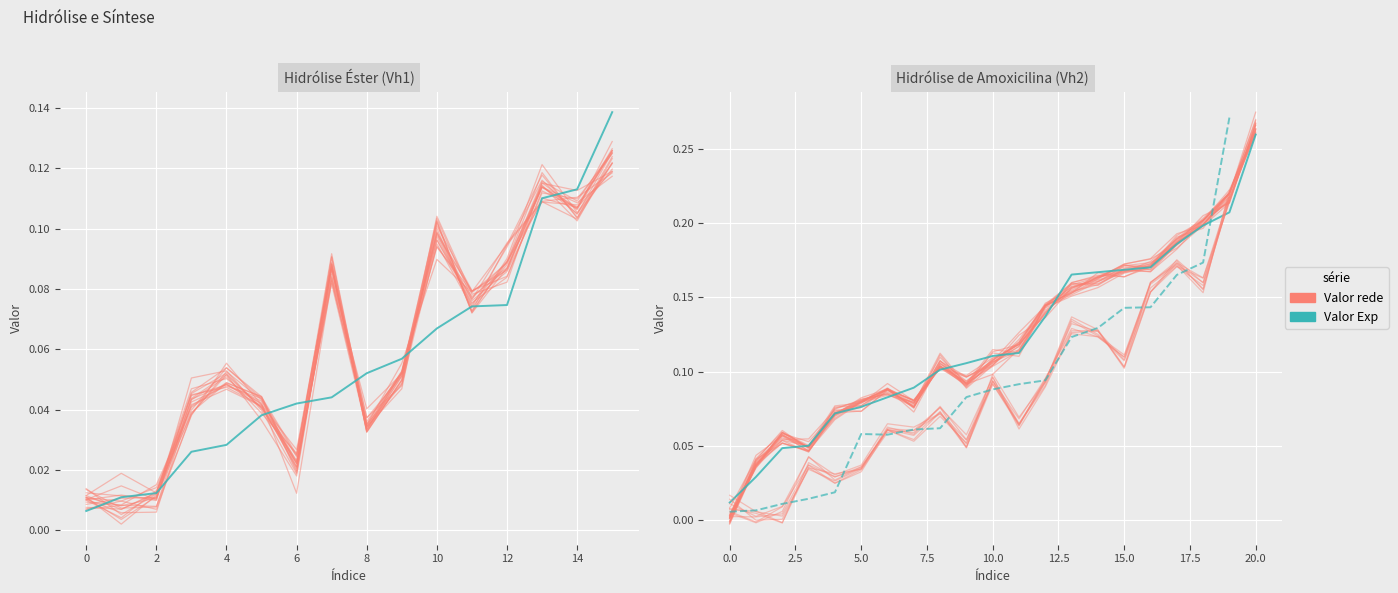

The Valor Exp series shows 0.0 at 12. True or false?

False